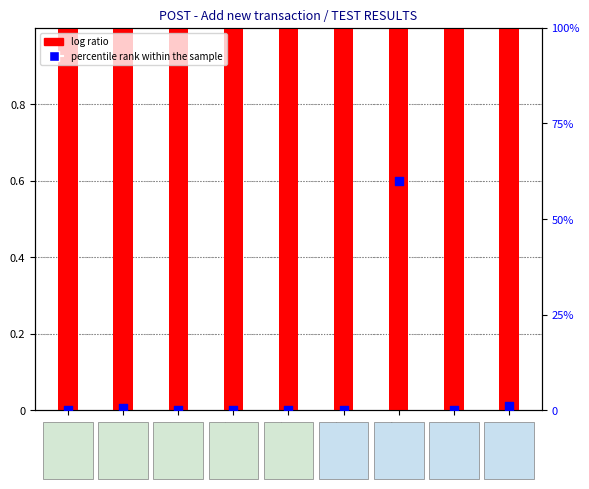

What is the total value across all series at No_4?

1.0